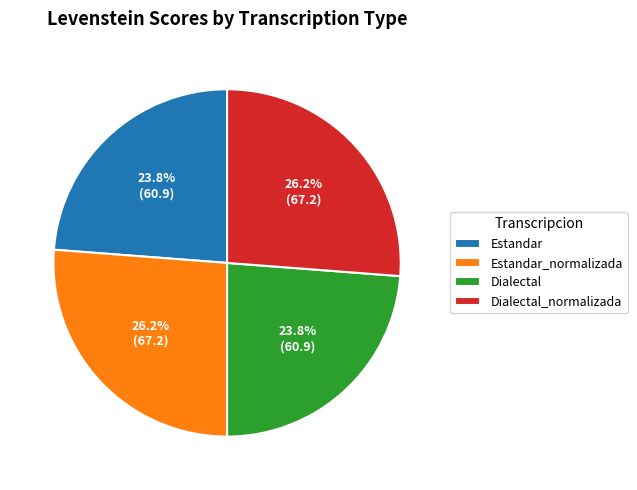

Is Estandar the majority of the pie?

No